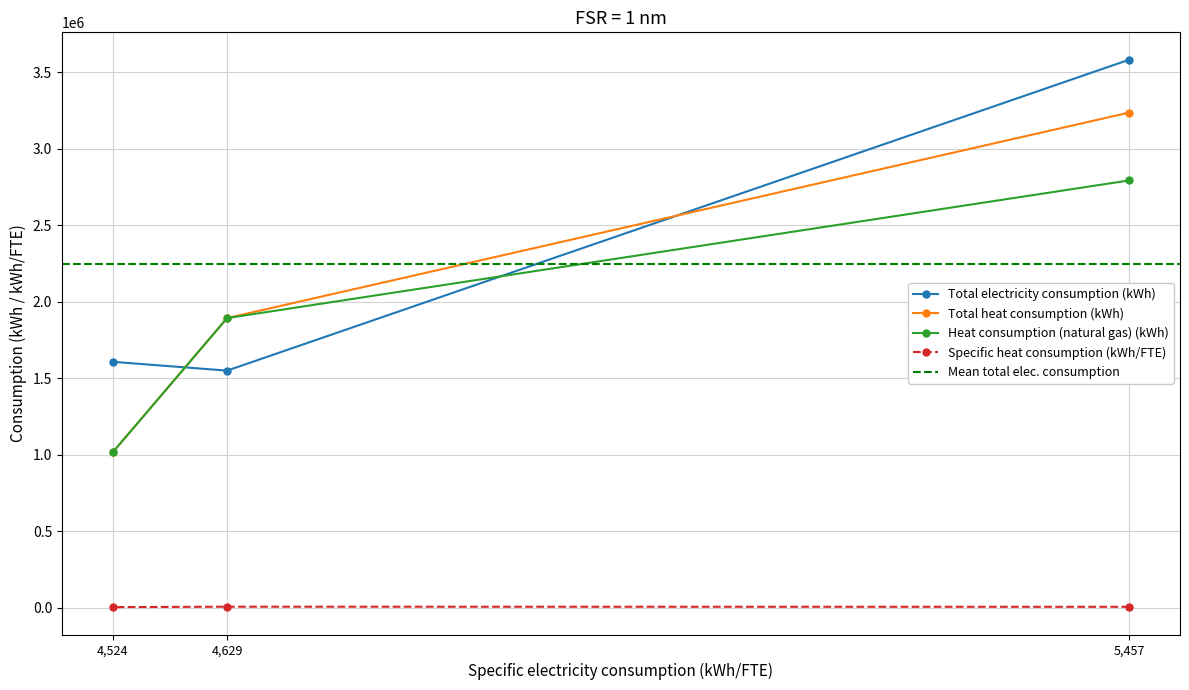

Is the value of Total electricity consumption (kWh) at 4,629 greater than the value of Specific heat consumption (kWh/FTE) at 4,524?

Yes